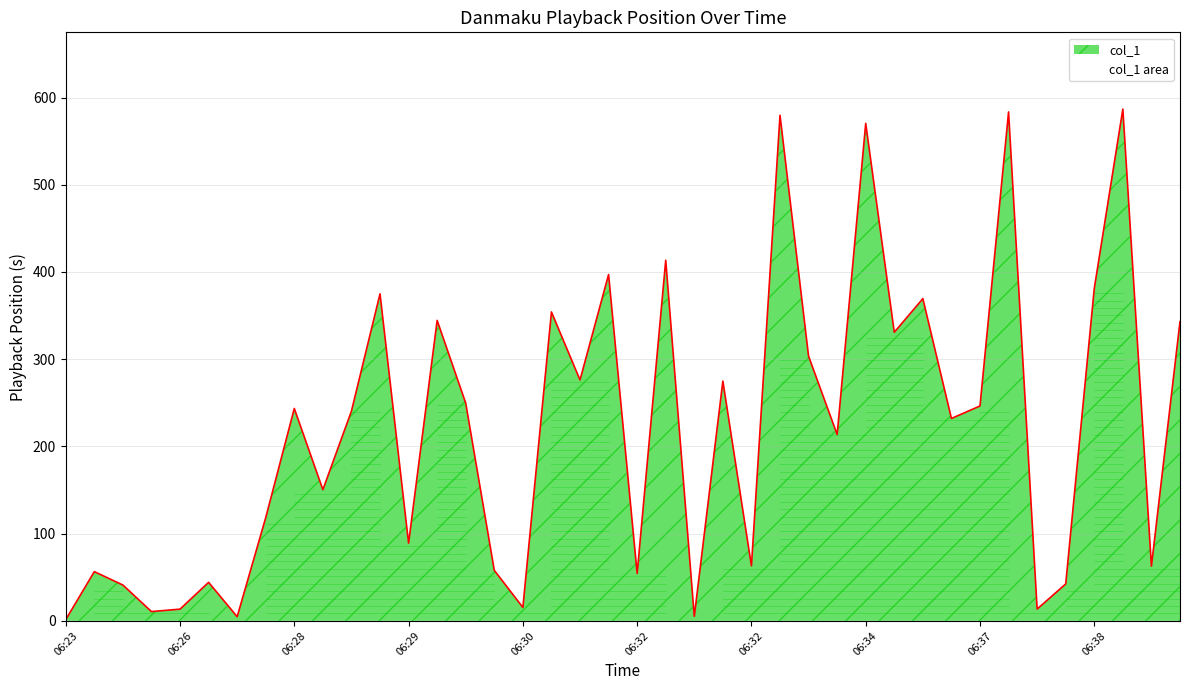

Reading left to right, what are all the values shown in this chart?

1.4	56.4	41.1	10.6	13.4	44.2	4.8	118.4	243.5	150.4	240.5	375.0	89.2	344.5	249.6	57.9	15.4	354.2	276.2	397.1	54.4	413.5	5.2	274.9	63.1	579.7	303.4	213.6	570.4	330.9	369.4	232.0	246.4	583.5	13.5	42.3	381.2	586.7	62.7	343.1